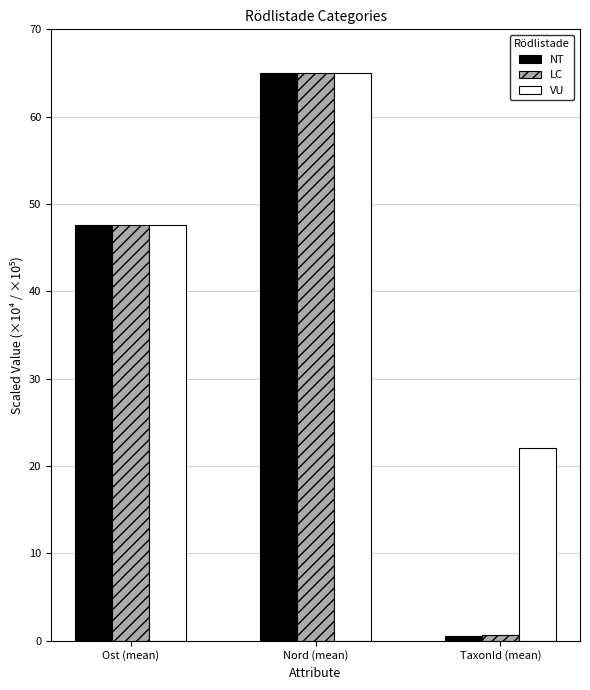

At how many categories does at least one series exceed 29?

2